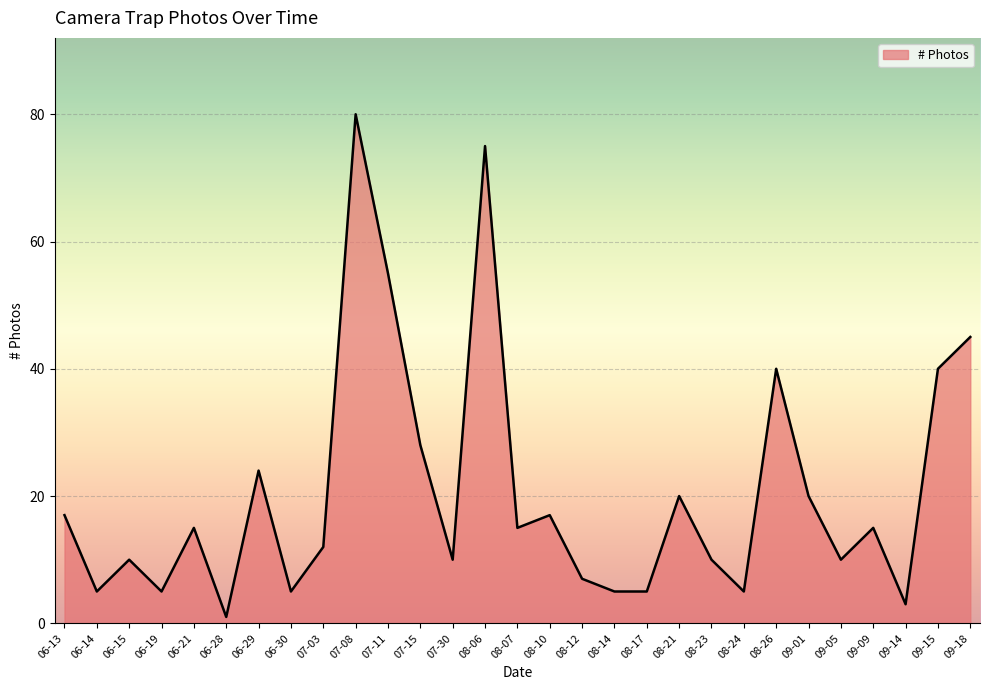

Which label corresponds to the largest value in the chart?

07-08